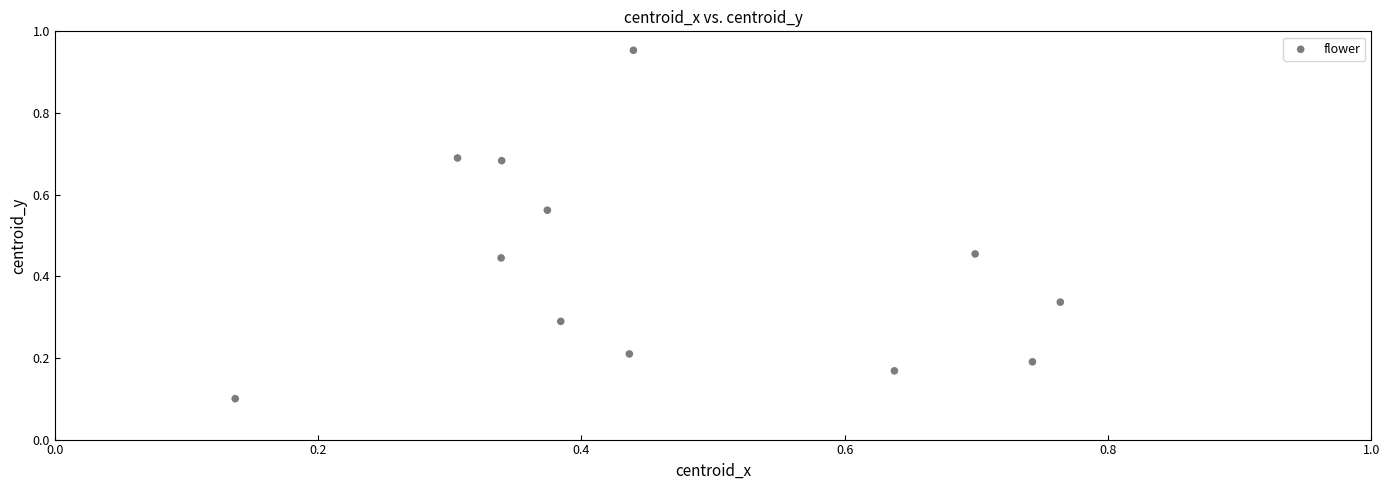

What is the range of Y values (max minus min)?

0.9